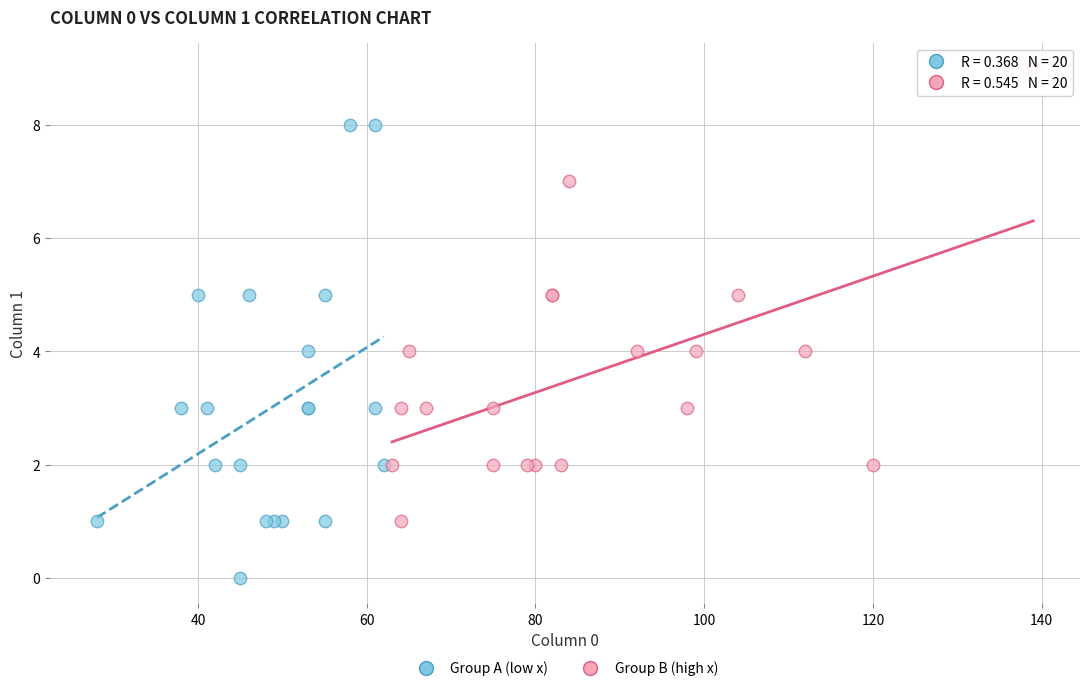

Which series reaches the minimum Y coordinate?

Group A (low x)